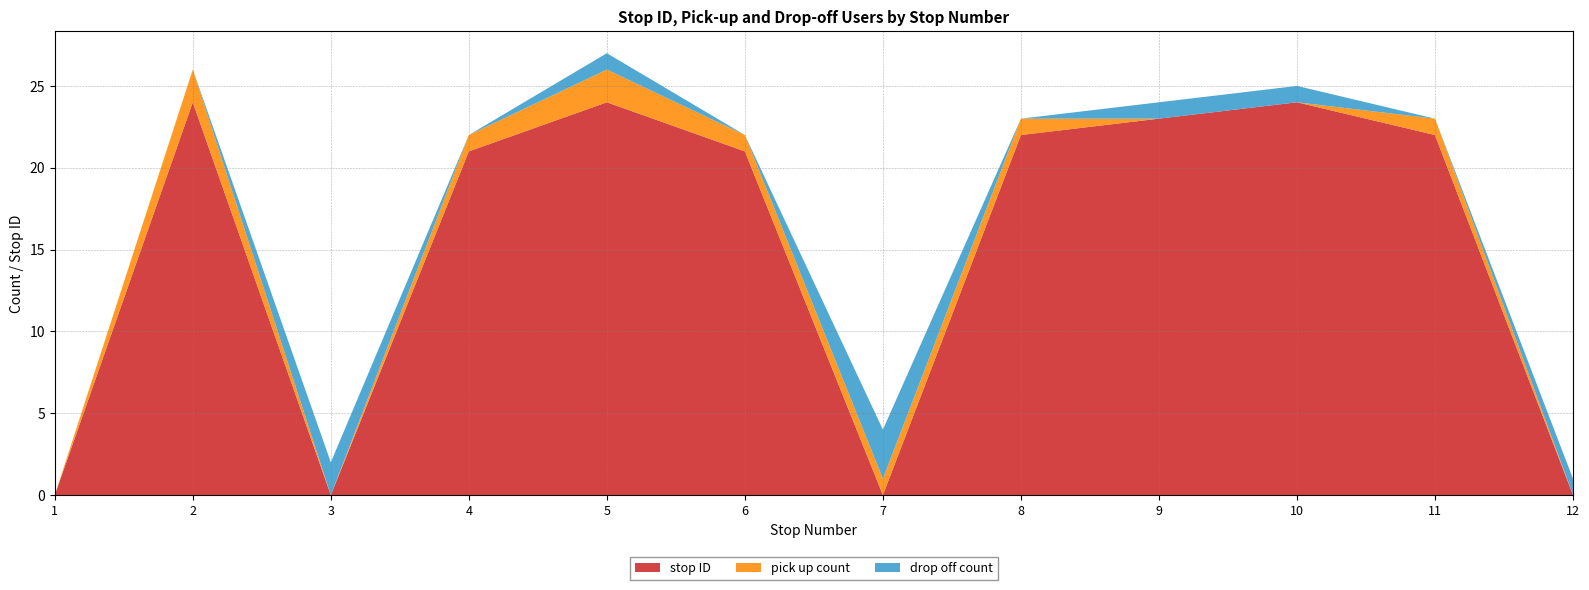

Reading left to right, list all the values displayed in this chart.

stop ID: 1=0	2=24	3=0	4=21	5=24	6=21	7=0	8=22	9=23	10=24	11=22	12=0
pick up count: 1=0	2=2	3=0	4=1	5=2	6=1	7=1	8=1	9=0	10=0	11=1	12=0
drop off count: 1=0	2=0	3=2	4=0	5=1	6=0	7=3	8=0	9=1	10=1	11=0	12=1